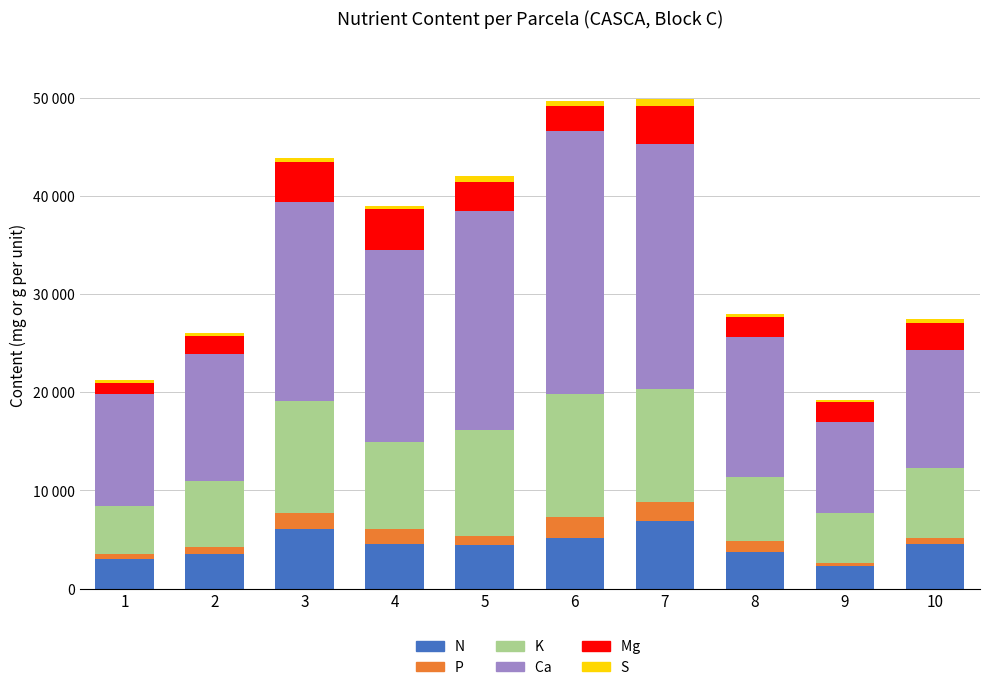

Is it true that Mg  equals 1058.0 at 2?

False